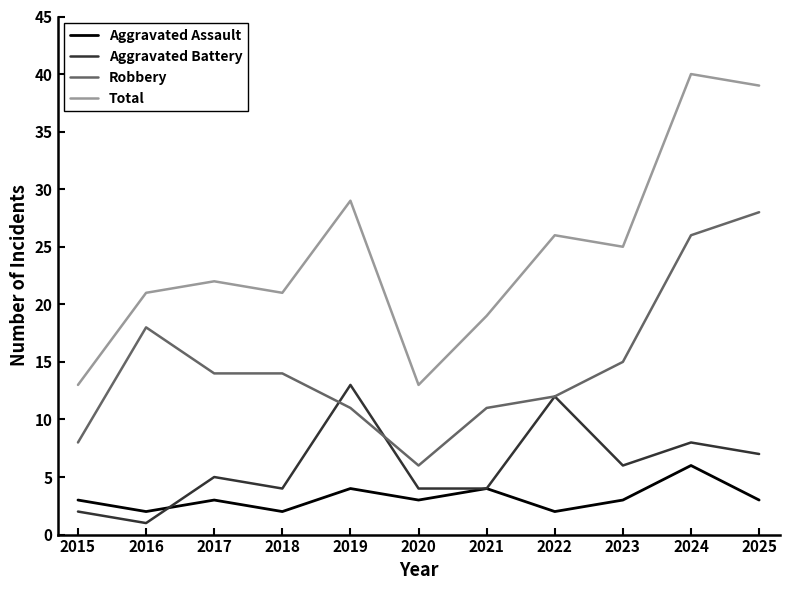

True or false: Robbery and Total cross at least once.

False